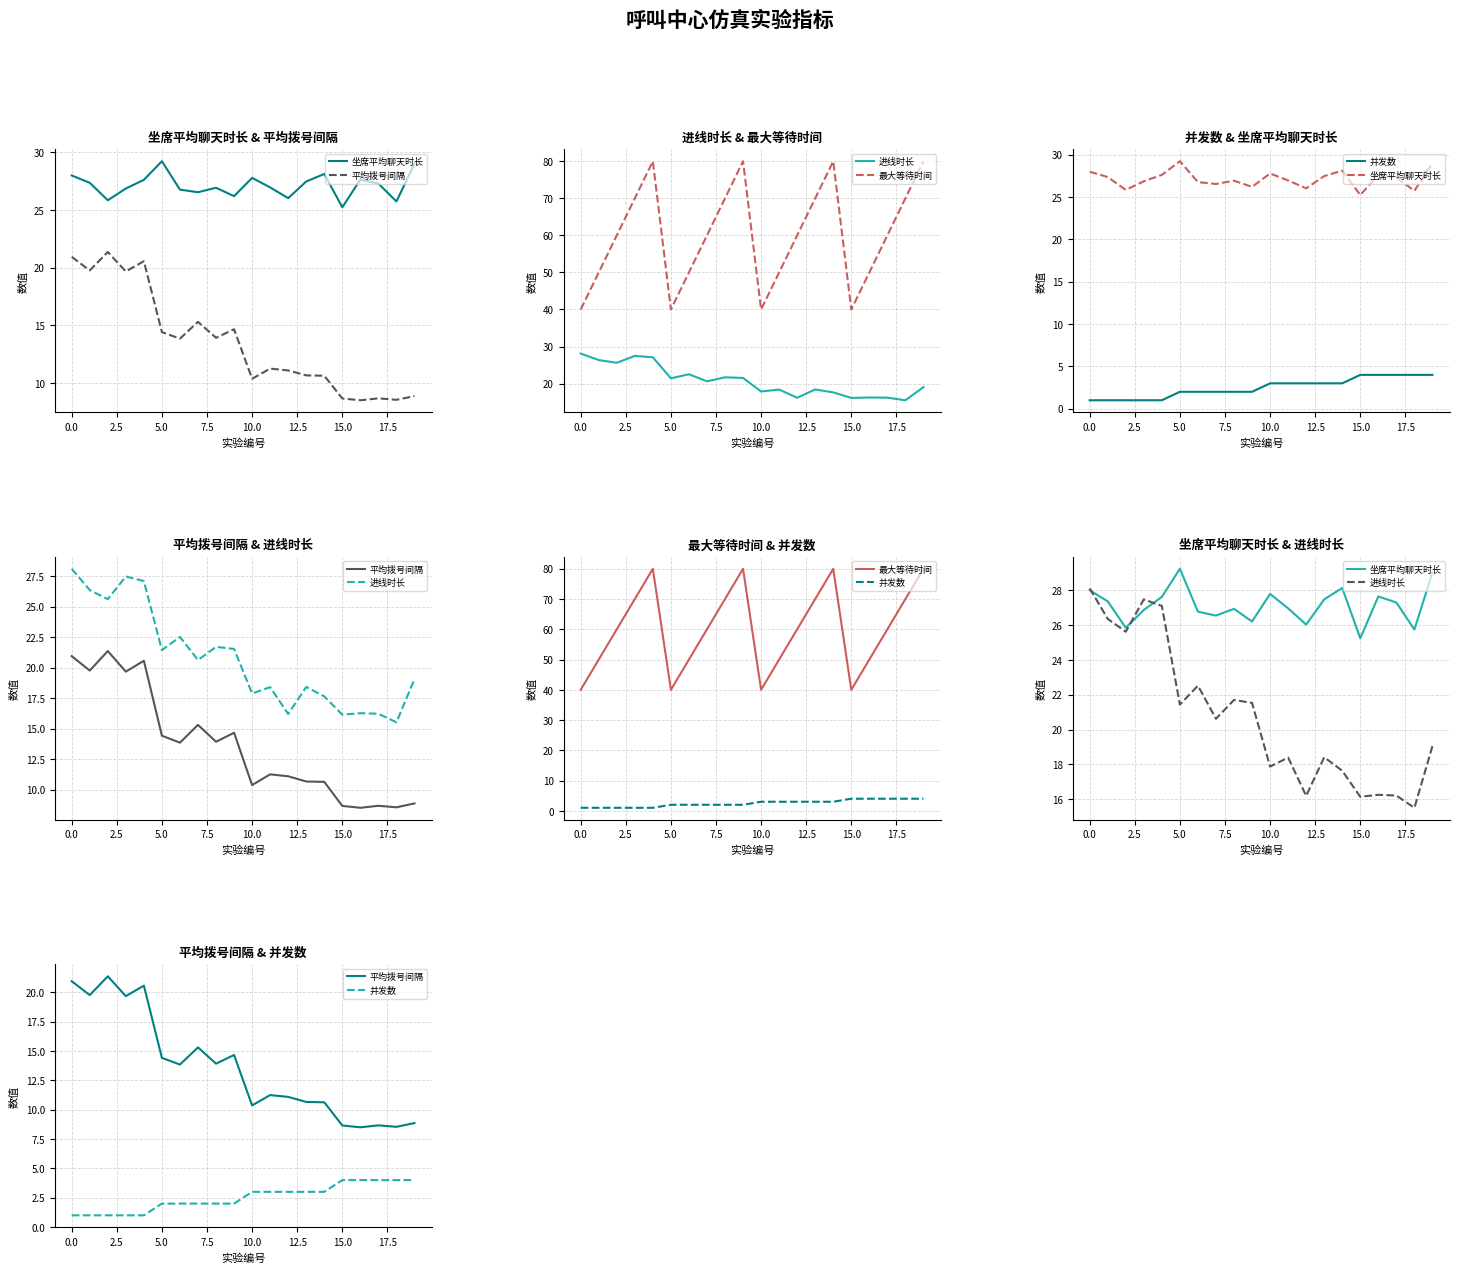

What are all the series names shown in the legend?

坐席平均聊天时长, 平均拨号间隔, 进线时长, 最大等待时间, 并发数